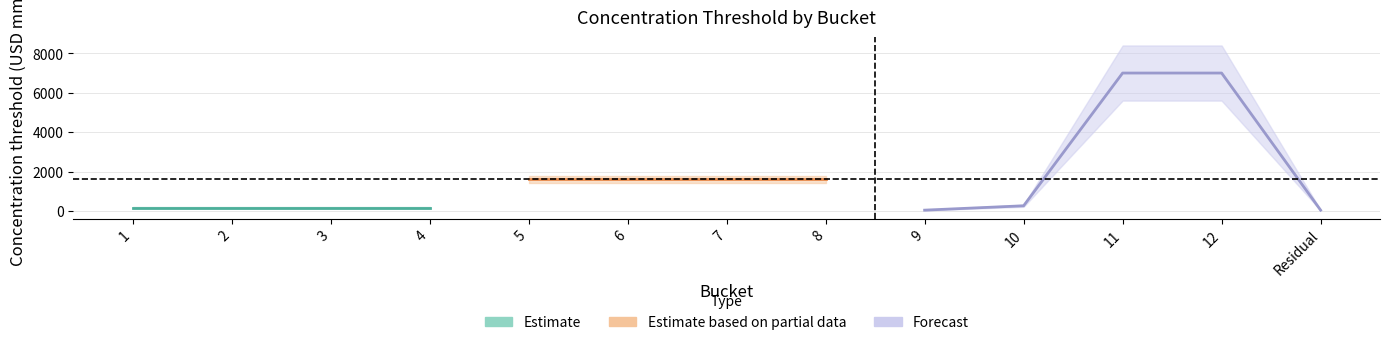

What is the approximate value at Residual, to the nearest 50?

50